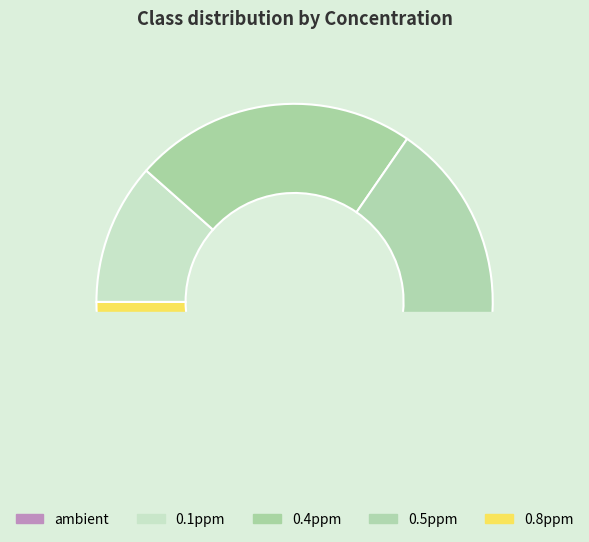

Between 0.5ppm and ambient, which is larger?

0.5ppm